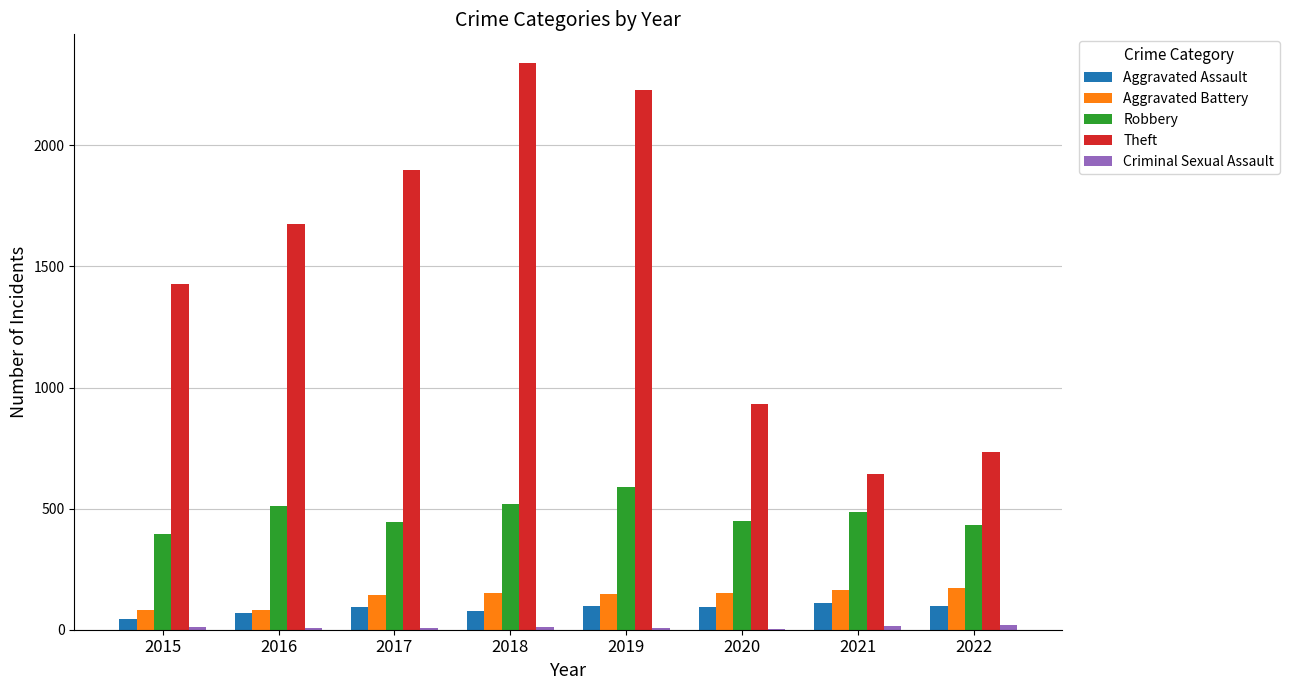

How many series are shown in this chart?

5